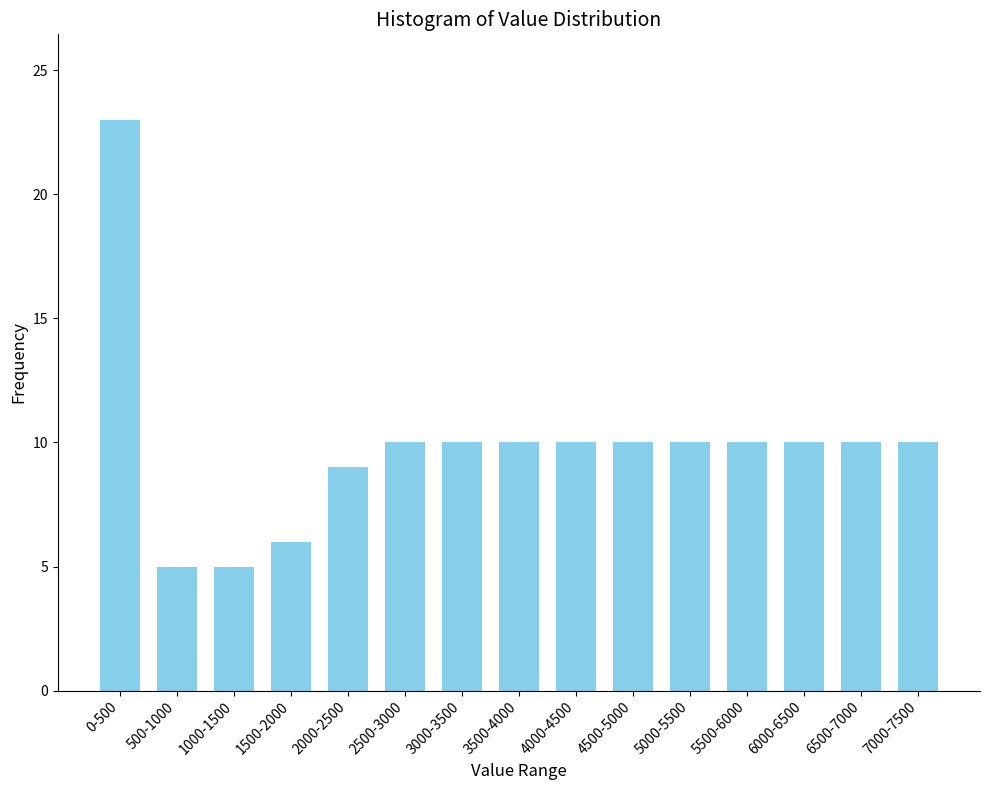

Reading right to left, list all the values displayed in this chart.

7000-7500=10	6500-7000=10	6000-6500=10	5500-6000=10	5000-5500=10	4500-5000=10	4000-4500=10	3500-4000=10	3000-3500=10	2500-3000=10	2000-2500=9	1500-2000=6	1000-1500=5	500-1000=5	0-500=23